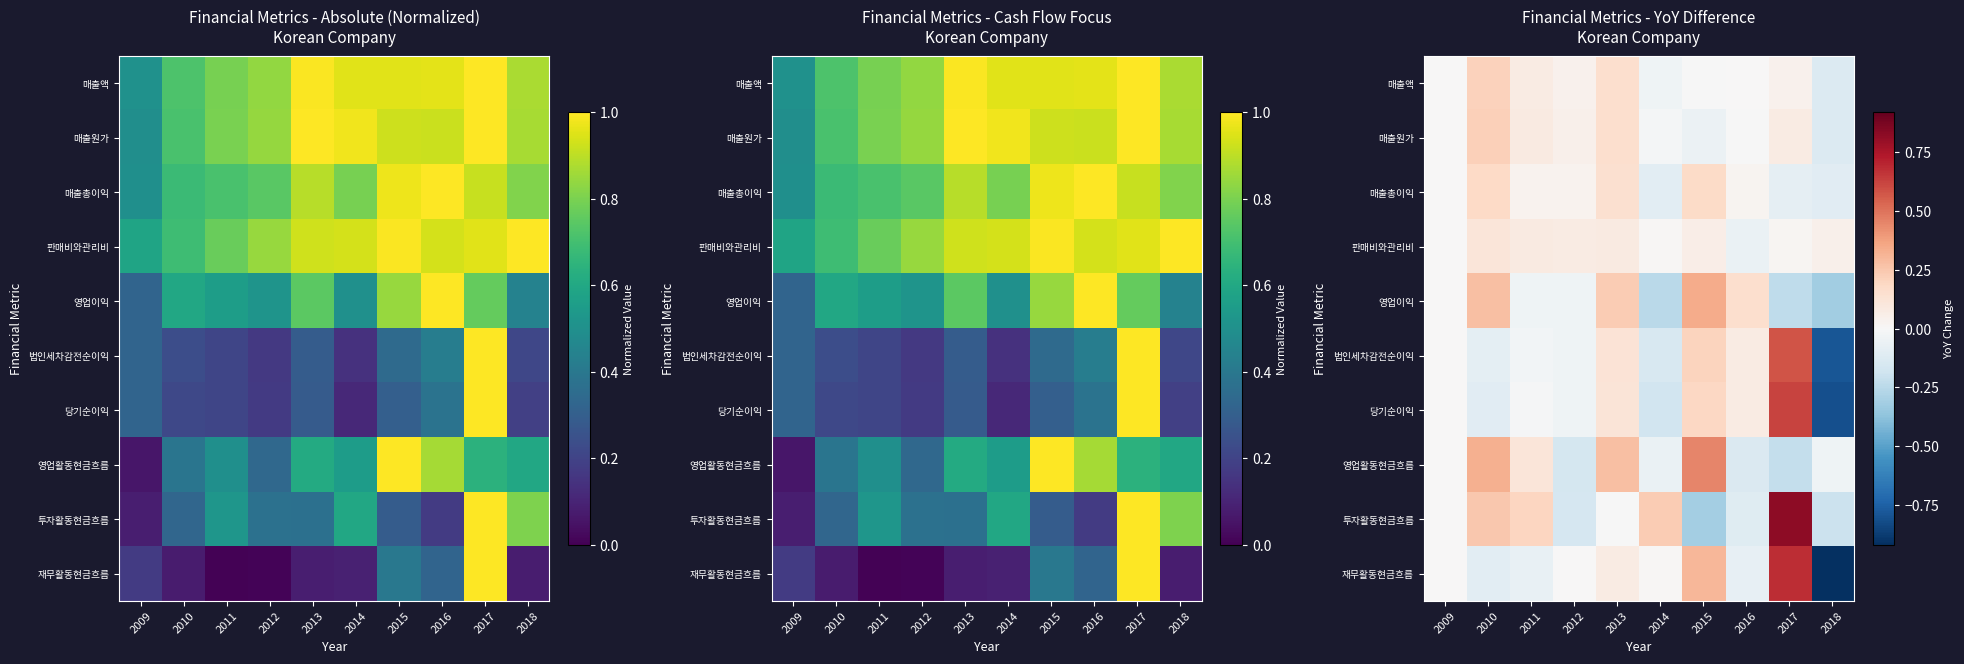

At which category does the chart reach its peak across all series?

2017